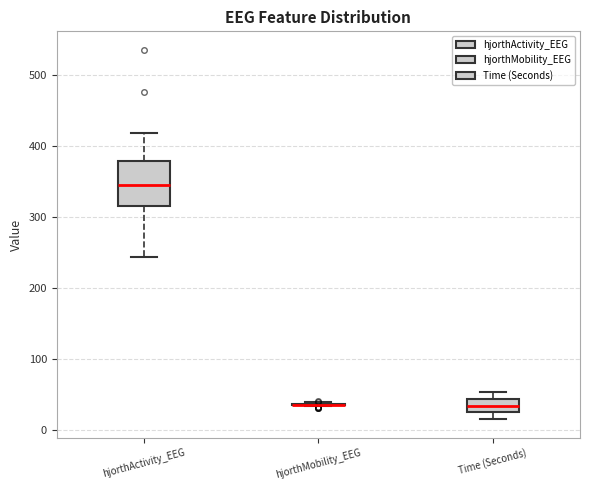

Reading left to right, transcribe this box plot: for each box, give where its median line is, the range the box spans, and where its two whiskers end, as read against the y-axis. The values are not printed on the chart, so give them approximately, as read against the axis.

hjorthActivity_EEG: median 340, box 320 to 380, whiskers 240 to 420
hjorthMobility_EEG: box collapsed to a line at 40, whiskers 30 to 40
Time (Seconds): median 30, box 20 to 40, whiskers 20 (just below the box's lower edge) to 50